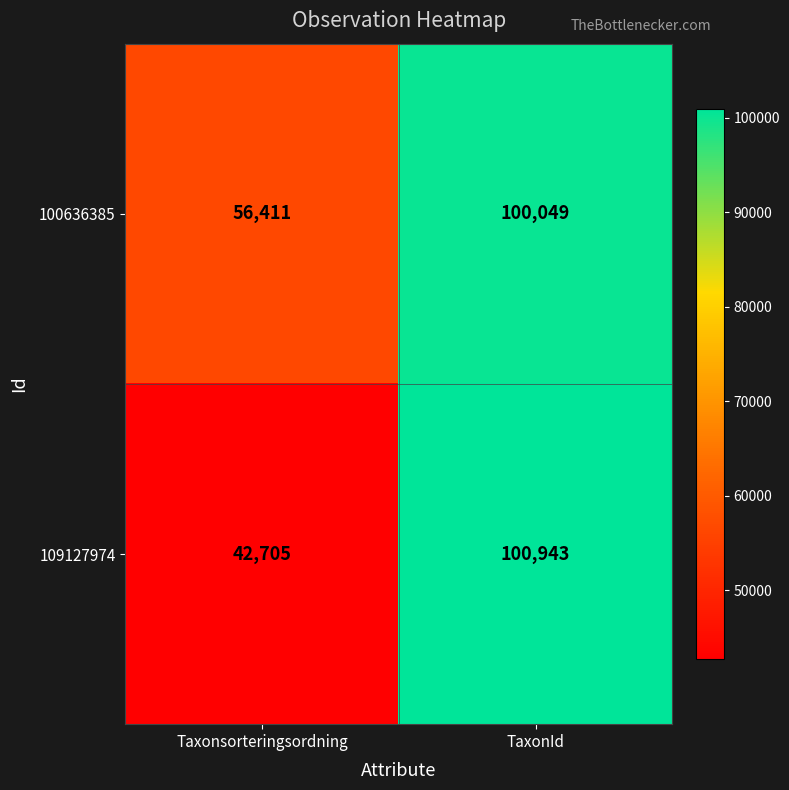

True or false: 100636385 has a value of 56411 at Taxonsorteringsordning.

True